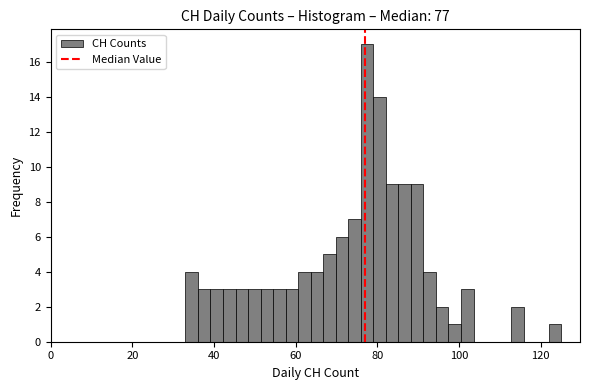

Read against the x-axis, roughly where is the centre of the tallest bar?

78